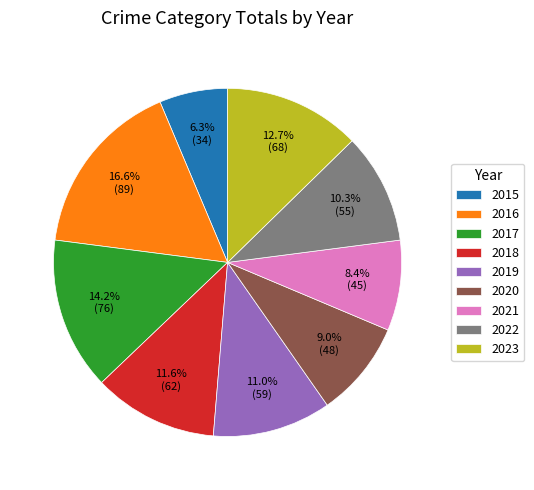

Is there any slice that represents more than half of the pie?

No